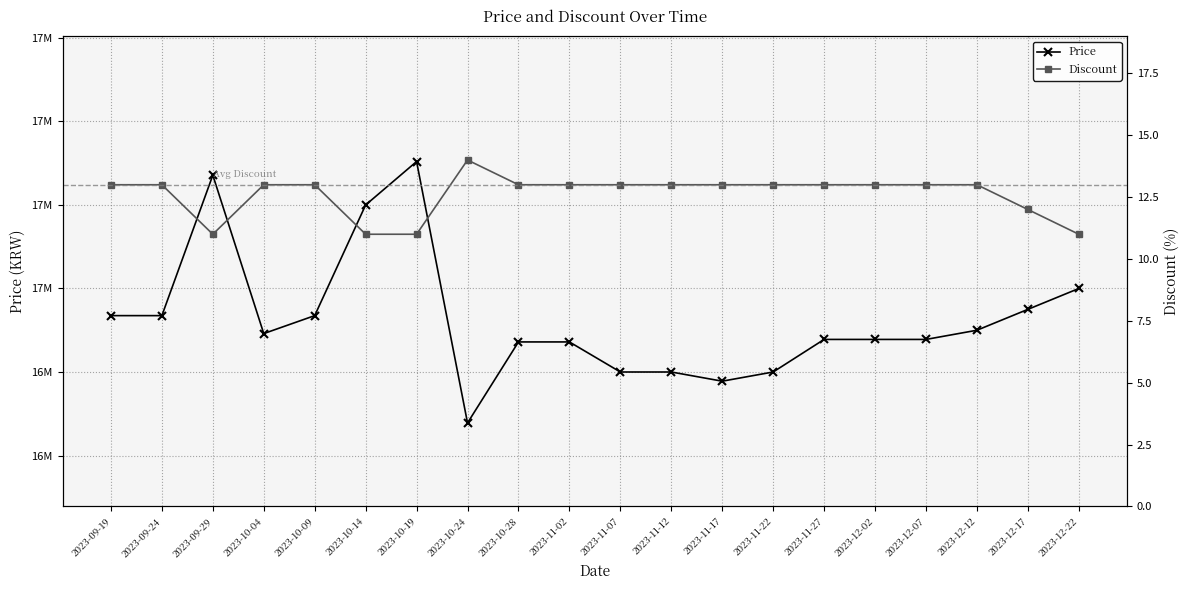

At which label does Discount first exceed 13?

2023-10-24